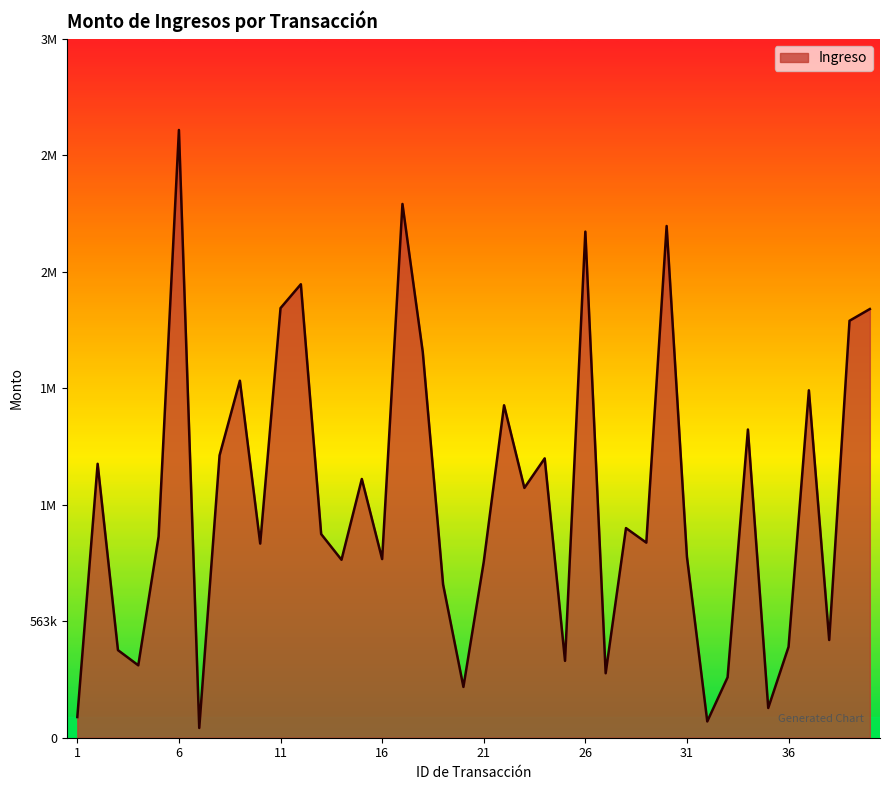

Reading left to right, extract all data points from this chart.

100000	1325449	423823	350278	973970	2940780	47204	1366152	1727432	939323	2078748	2194262	985410	861020	1251920	864475	2582730	1865889	741624	245798	850492	1608585	1208802	1351707	371943	2448836	311957	1014357	943929	2476088	874734	78901	292319	1491400	143868	439932	1681076	472797	2017607	2074377